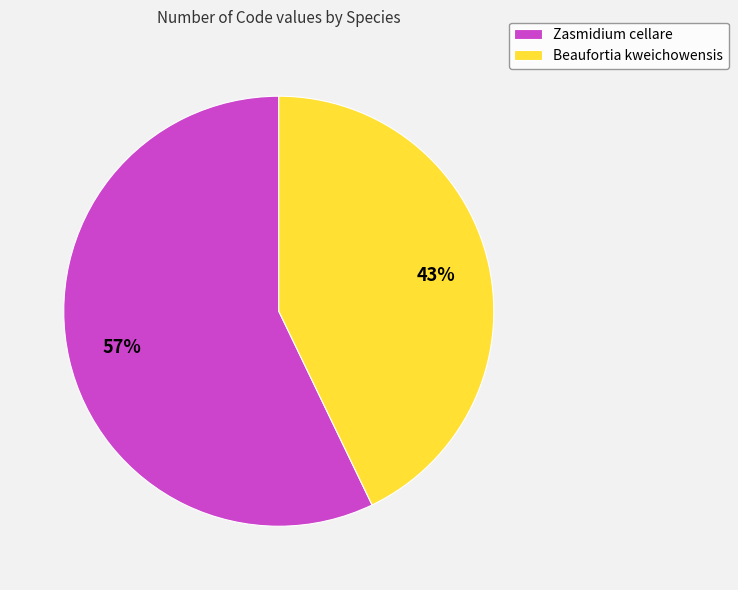

How many slices are in this pie chart?

2